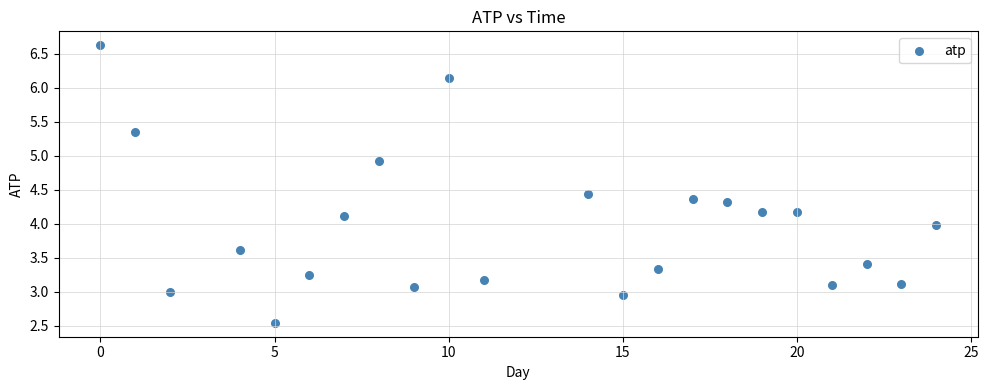

What is the range of X values (max minus min)?

24.0